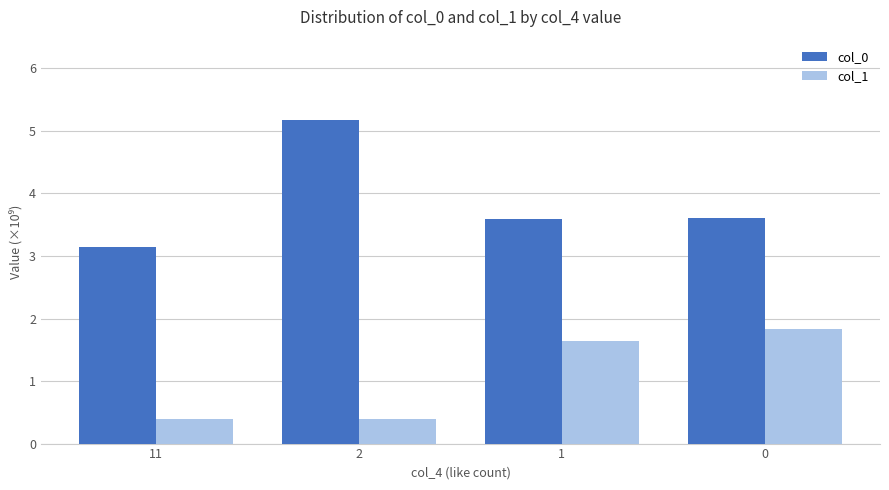

Which series changed the most between 11 and 1?

col_1